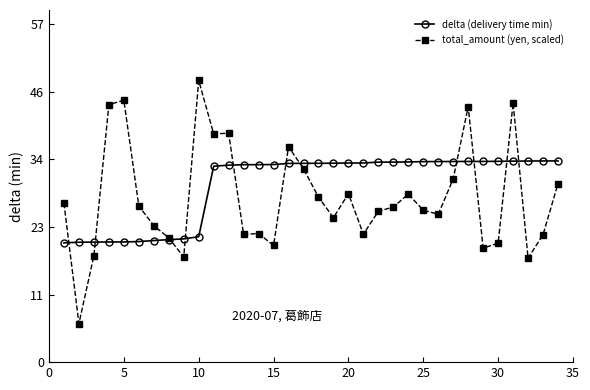

Which series has the largest range (max minus min)?

total_amount (yen, scaled)